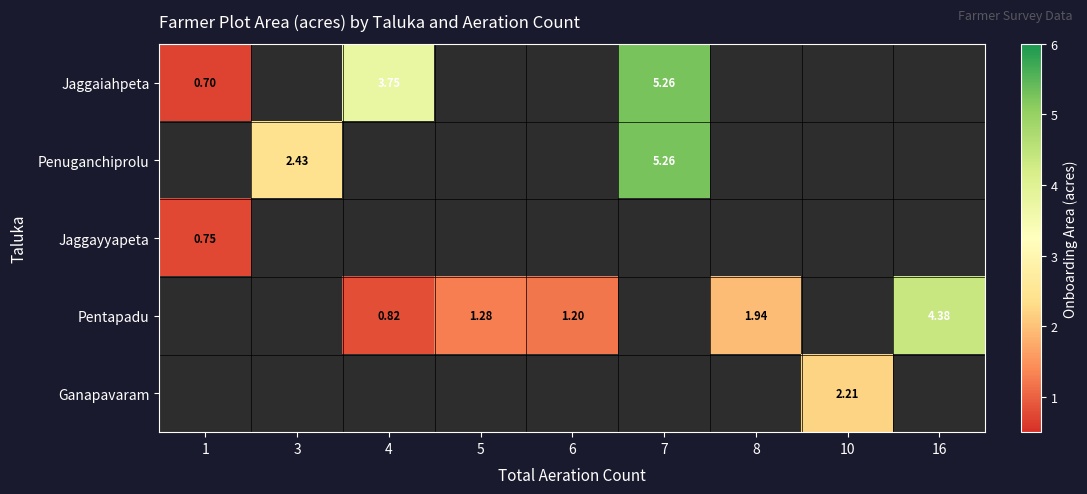

Which series changed the most between 5 and 8?

Pentapadu